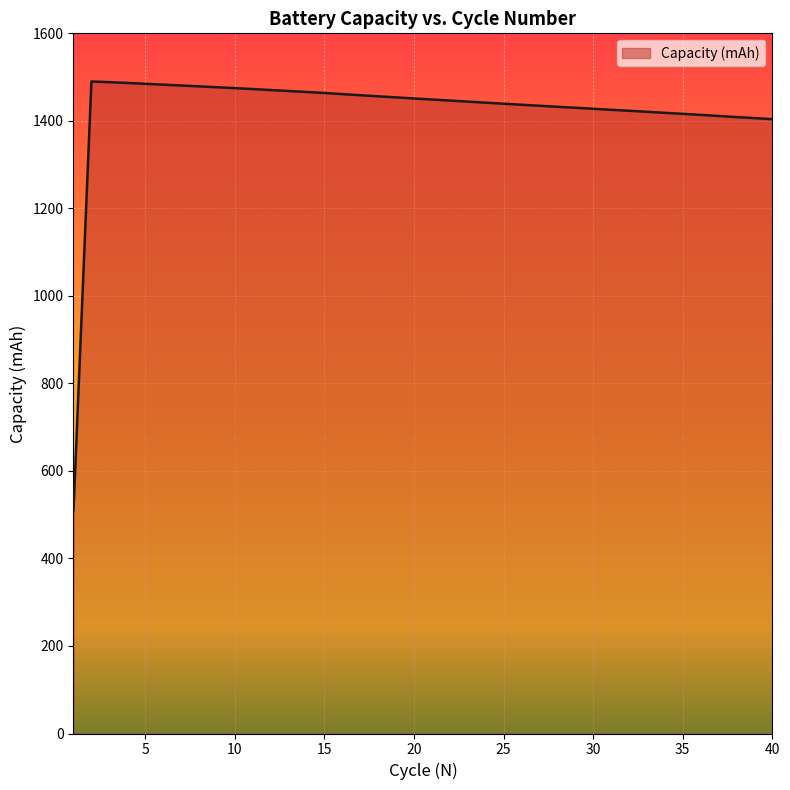

What is the sum of all values?

57003.8